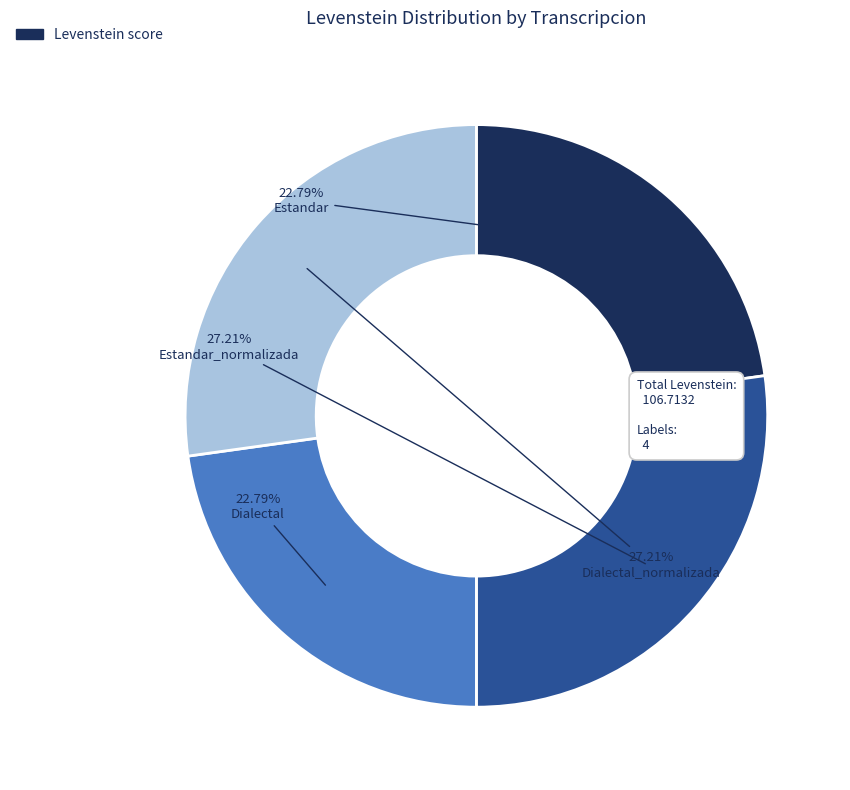

Does any single category account for the majority?

No